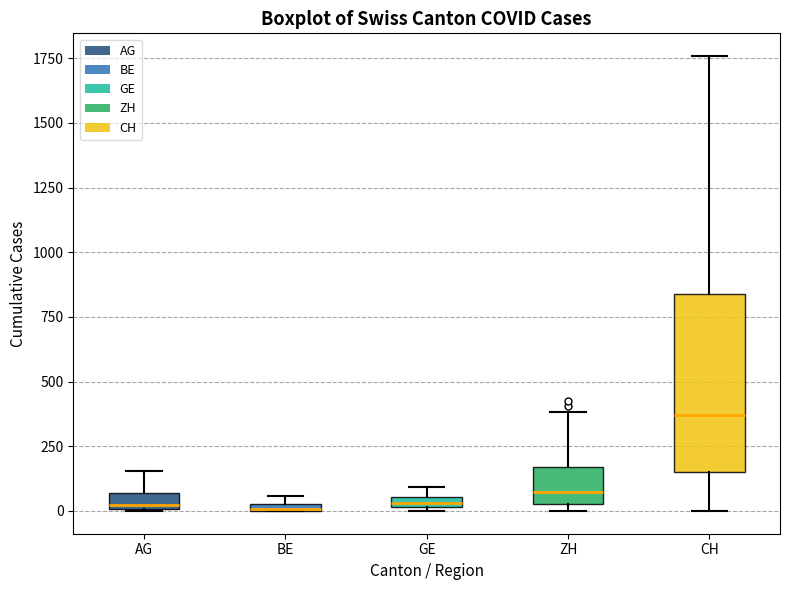

Which box is the tallest, from its lower edge to its upper edge?

CH